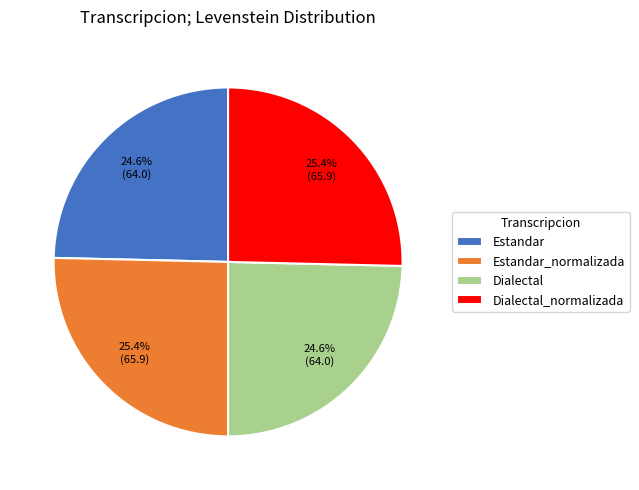

Is there any slice that represents more than half of the pie?

No